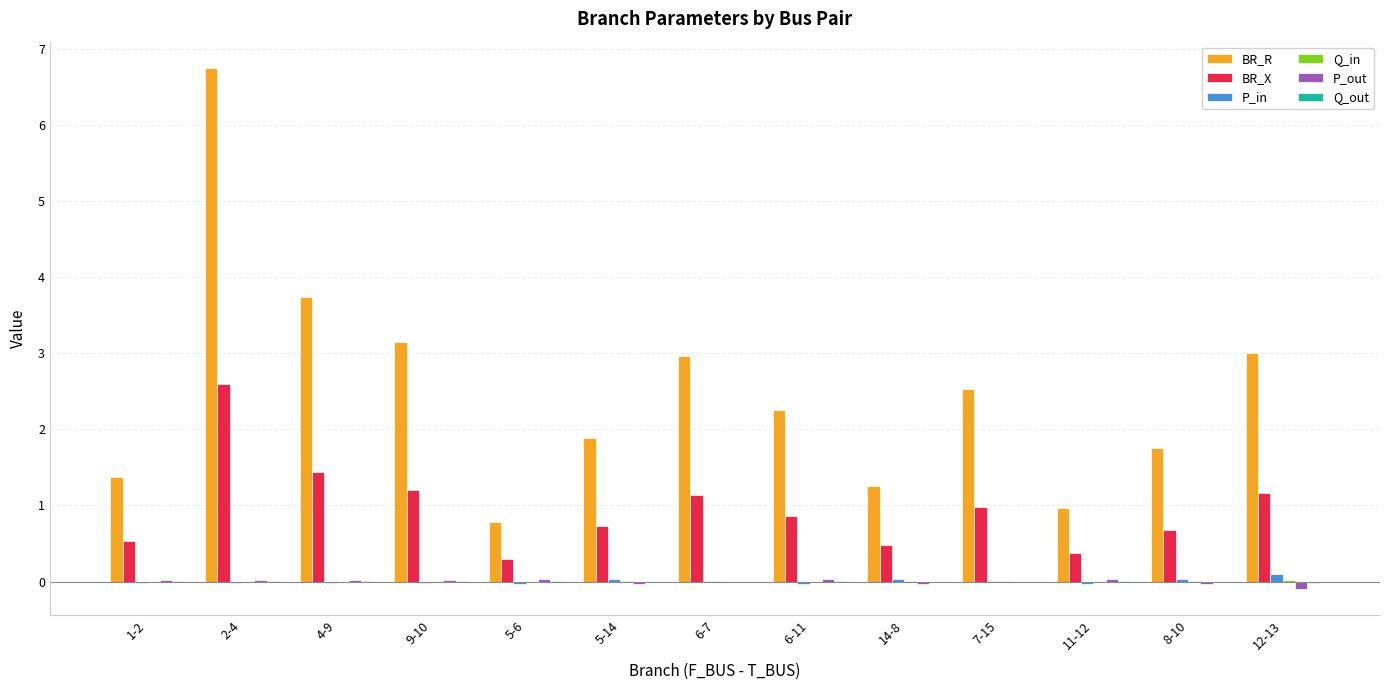

Read the BR_X value at 6-11.

0.9